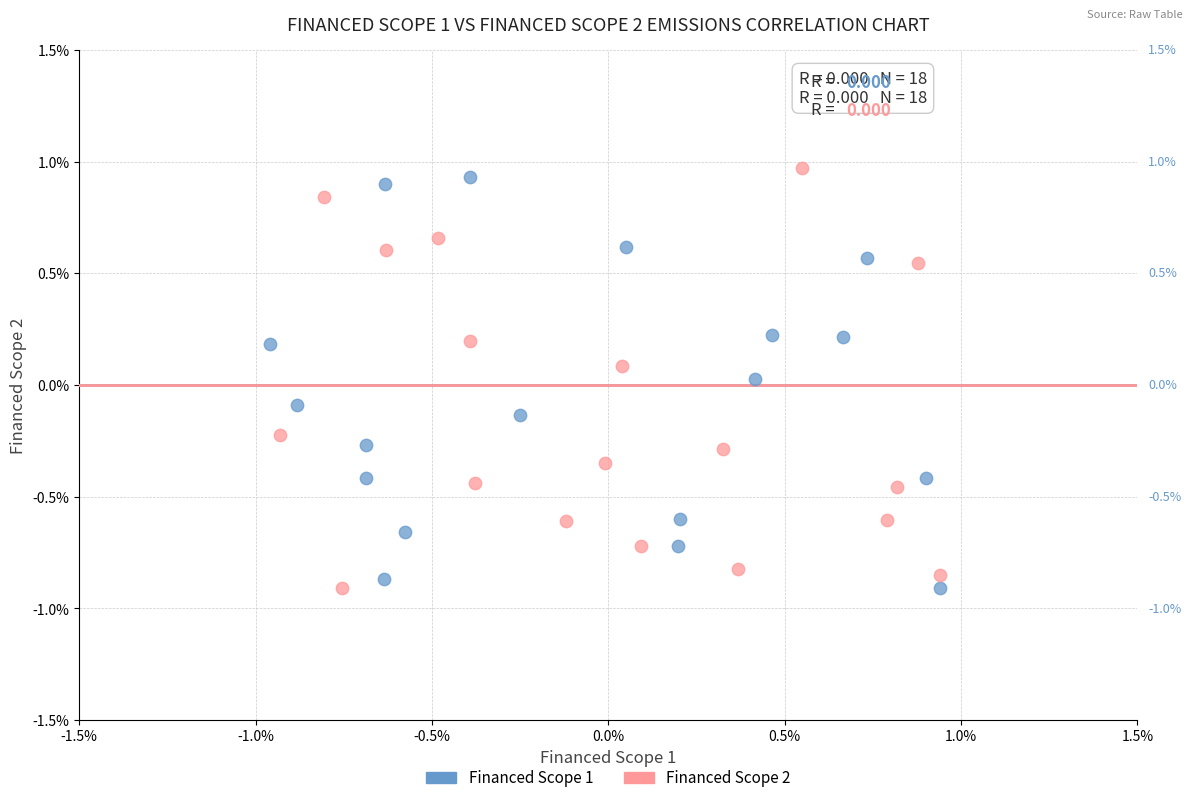

What are all the series names shown in the legend?

Financed Scope 1, Financed Scope 2